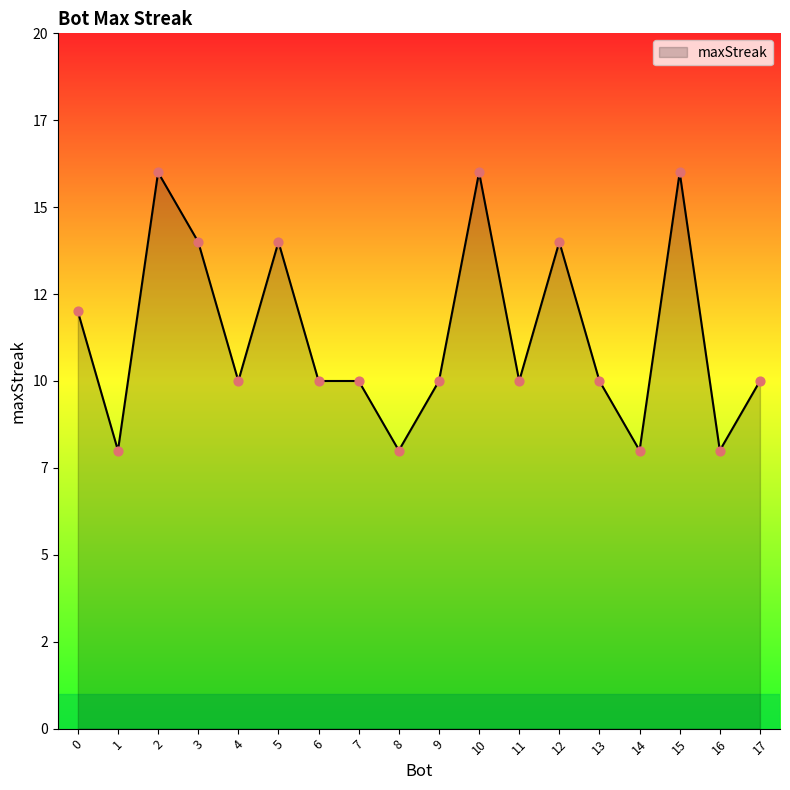

Does the chart have visible grid lines?

No